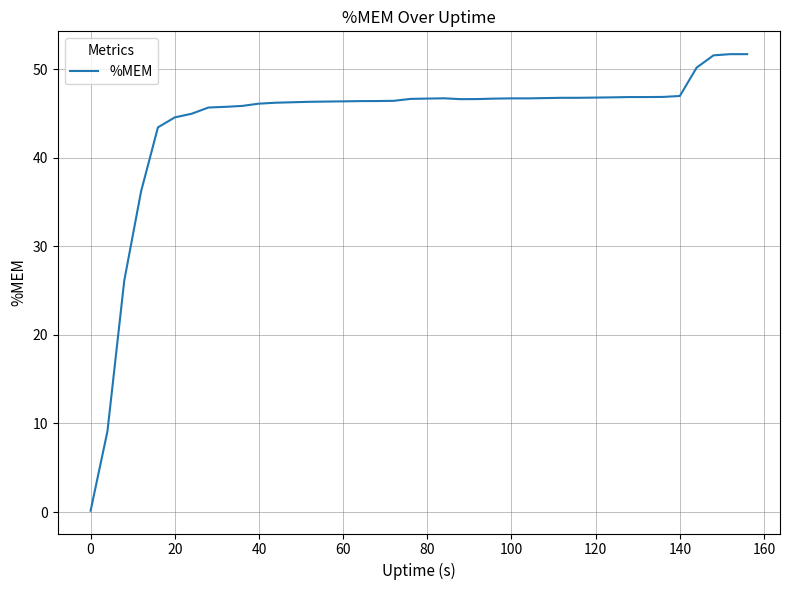

Reading right to left, what are all the values shown in this chart?

51.7	51.7	51.5	50.2	47.0	46.9	46.8	46.8	46.8	46.8	46.8	46.8	46.7	46.7	46.7	46.7	46.6	46.6	46.7	46.7	46.6	46.4	46.4	46.4	46.4	46.3	46.3	46.3	46.2	46.1	45.8	45.7	45.7	45.0	44.5	43.4	36.2	26.1	9.1	0.2